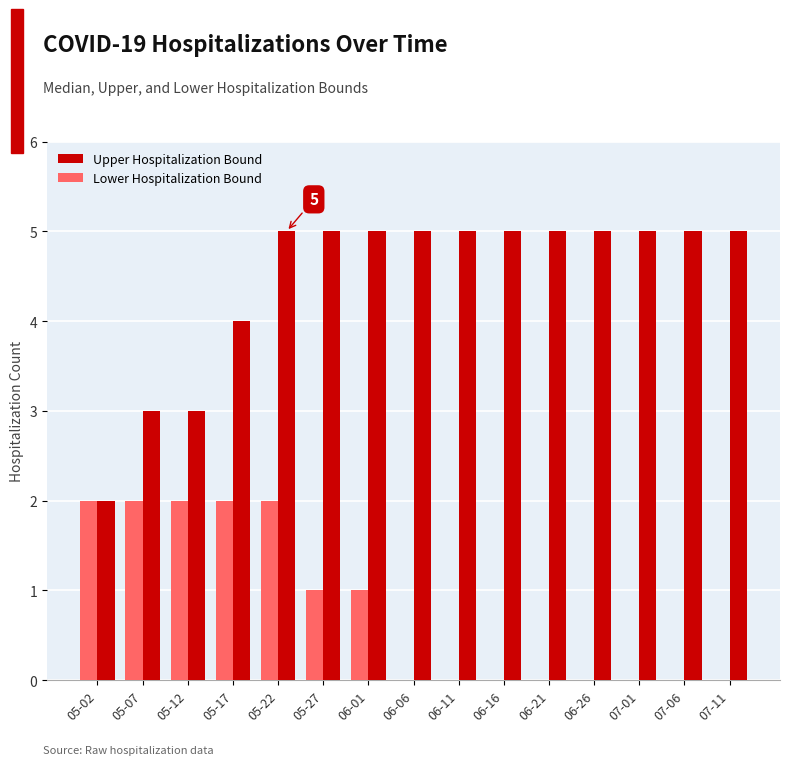

Which series has the widest spread of values?

Upper Hospitalization Bound